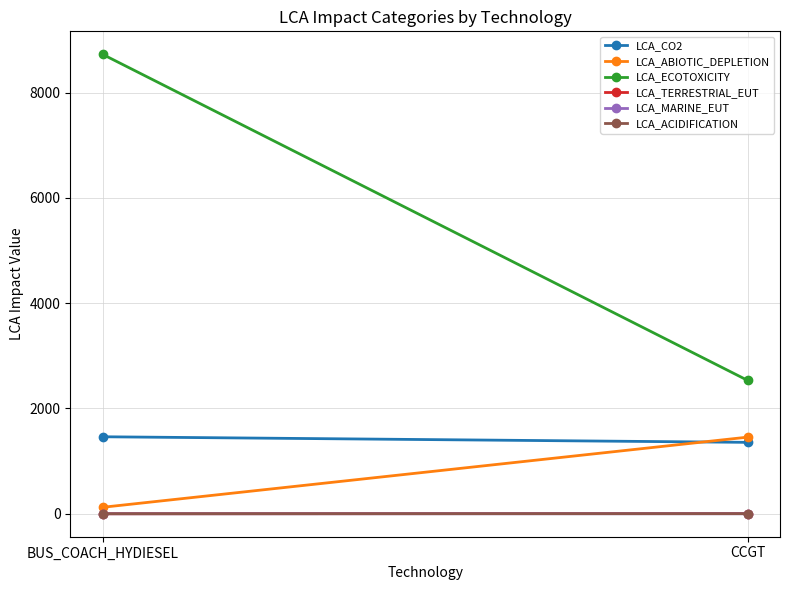

What is the label of the 2nd point from the right?

BUS_COACH_HYDIESEL